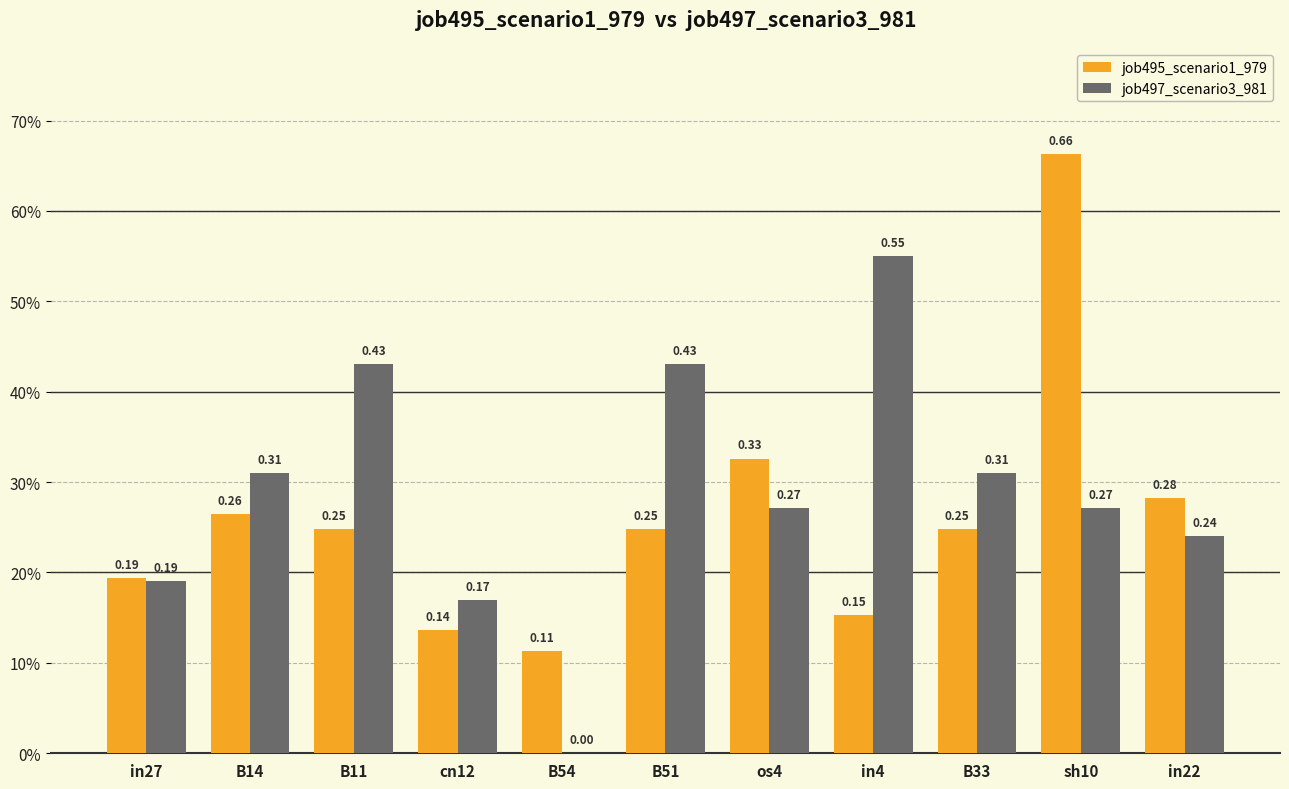

True or false: job497_scenario3_981 has a value of 0.2 at cn12.

True